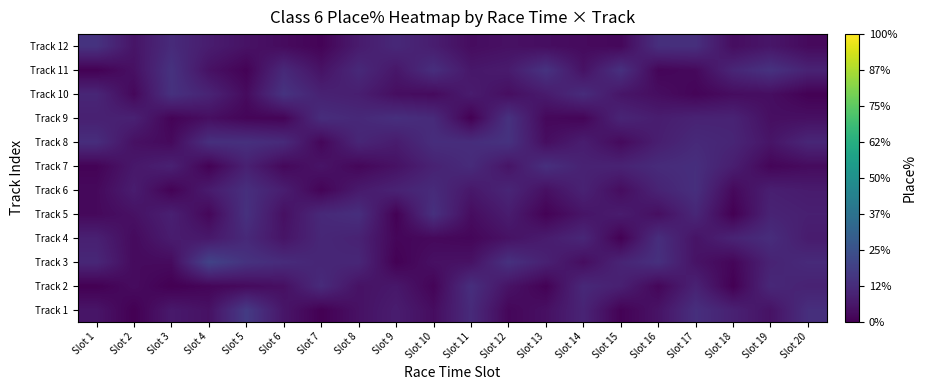

Reading right to left, list all the values displayed in this chart.

Track 1: Slot 20=13.4	Slot 19=4.9	Slot 18=9.1	Slot 17=13.5	Slot 16=5.1	Slot 15=0.6	Slot 14=10.1	Slot 13=4.3	Slot 12=1.8	Slot 11=12.1	Slot 10=3.4	Slot 9=7.8	Slot 8=4.7	Slot 7=0.1	Slot 6=5.8	Slot 5=17.2	Slot 4=4.6	Slot 3=6.8	Slot 2=0.0	Slot 1=5.6
Track 2: Slot 20=9.5	Slot 19=11.2	Slot 18=0.1	Slot 17=9.5	Slot 16=1.7	Slot 15=8.9	Slot 14=11.4	Slot 13=0.6	Slot 12=5.1	Slot 11=13.4	Slot 10=1.2	Slot 9=6.4	Slot 8=4.9	Slot 7=12.2	Slot 6=4.1	Slot 5=2.8	Slot 4=1.5	Slot 3=0.0	Slot 2=3.2	Slot 1=0.0
Track 3: Slot 20=11.9	Slot 19=9.7	Slot 18=1.5	Slot 17=5.1	Slot 16=13.9	Slot 15=10.2	Slot 14=3.6	Slot 13=9.1	Slot 12=14.1	Slot 11=4.8	Slot 10=4.3	Slot 9=0.4	Slot 8=10.9	Slot 7=10.6	Slot 6=12.4	Slot 5=14.5	Slot 4=20.0	Slot 3=3.0	Slot 2=2.7	Slot 1=11.0
Track 4: Slot 20=7.5	Slot 19=12.7	Slot 18=10.0	Slot 17=5.2	Slot 16=13.2	Slot 15=0.2	Slot 14=10.9	Slot 13=7.5	Slot 12=4.8	Slot 11=1.7	Slot 10=2.4	Slot 9=1.6	Slot 8=9.6	Slot 7=10.9	Slot 6=5.4	Slot 5=11.6	Slot 4=6.6	Slot 3=7.7	Slot 2=2.8	Slot 1=9.0
Track 5: Slot 20=8.7	Slot 19=9.9	Slot 18=0.1	Slot 17=10.9	Slot 16=3.9	Slot 15=7.7	Slot 14=5.5	Slot 13=0.8	Slot 12=7.8	Slot 11=3.4	Slot 10=13.9	Slot 9=0.5	Slot 8=13.3	Slot 7=11.6	Slot 6=4.2	Slot 5=14.1	Slot 4=1.8	Slot 3=8.9	Slot 2=4.6	Slot 1=2.3
Track 6: Slot 20=7.4	Slot 19=8.5	Slot 18=2.4	Slot 17=13.5	Slot 16=9.9	Slot 15=3.4	Slot 14=9.5	Slot 13=4.2	Slot 12=10.5	Slot 11=6.4	Slot 10=12.1	Slot 9=9.5	Slot 8=7.1	Slot 7=1.1	Slot 6=8.1	Slot 5=13.4	Slot 4=7.4	Slot 3=0.7	Slot 2=7.9	Slot 1=2.3
Track 7: Slot 20=2.9	Slot 19=1.4	Slot 18=8.2	Slot 17=13.3	Slot 16=12.3	Slot 15=9.7	Slot 14=9.5	Slot 13=13.6	Slot 12=5.5	Slot 11=12.3	Slot 10=9.5	Slot 9=4.7	Slot 8=1.8	Slot 7=5.4	Slot 6=2.1	Slot 5=9.0	Slot 4=0.5	Slot 3=9.1	Slot 2=6.5	Slot 1=0.9
Track 8: Slot 20=10.8	Slot 19=5.5	Slot 18=10.4	Slot 17=11.7	Slot 16=8.3	Slot 15=2.6	Slot 14=8.0	Slot 13=3.6	Slot 12=14.6	Slot 11=12.9	Slot 10=13.1	Slot 9=7.6	Slot 8=10.7	Slot 7=1.7	Slot 6=12.0	Slot 5=13.8	Slot 4=13.6	Slot 3=2.6	Slot 2=4.4	Slot 1=13.0
Track 9: Slot 20=4.2	Slot 19=4.0	Slot 18=9.8	Slot 17=9.6	Slot 16=7.9	Slot 15=10.4	Slot 14=1.4	Slot 13=2.2	Slot 12=14.4	Slot 11=0.1	Slot 10=12.1	Slot 9=13.6	Slot 8=11.4	Slot 7=12.9	Slot 6=1.1	Slot 5=1.3	Slot 4=3.9	Slot 3=1.0	Slot 2=9.2	Slot 1=9.0
Track 10: Slot 20=0.4	Slot 19=3.7	Slot 18=3.4	Slot 17=1.3	Slot 16=3.6	Slot 15=5.8	Slot 14=12.5	Slot 13=7.3	Slot 12=3.8	Slot 11=7.7	Slot 10=2.8	Slot 9=3.7	Slot 8=8.4	Slot 7=9.3	Slot 6=14.8	Slot 5=2.9	Slot 4=9.9	Slot 3=14.2	Slot 2=2.1	Slot 1=10.6
Track 11: Slot 20=9.7	Slot 19=14.6	Slot 18=10.7	Slot 17=2.4	Slot 16=1.4	Slot 15=14.1	Slot 14=4.8	Slot 13=14.8	Slot 12=7.5	Slot 11=6.3	Slot 10=13.4	Slot 9=6.2	Slot 8=11.6	Slot 7=5.0	Slot 6=11.6	Slot 5=0.7	Slot 4=4.7	Slot 3=14.5	Slot 2=4.4	Slot 1=0.3
Track 12: Slot 20=2.7	Slot 19=5.9	Slot 18=3.6	Slot 17=13.5	Slot 16=13.5	Slot 15=2.1	Slot 14=2.8	Slot 13=3.6	Slot 12=4.5	Slot 11=3.3	Slot 10=8.1	Slot 9=11.3	Slot 8=7.4	Slot 7=1.0	Slot 6=3.0	Slot 5=4.9	Slot 4=7.8	Slot 3=12.1	Slot 2=5.5	Slot 1=14.5